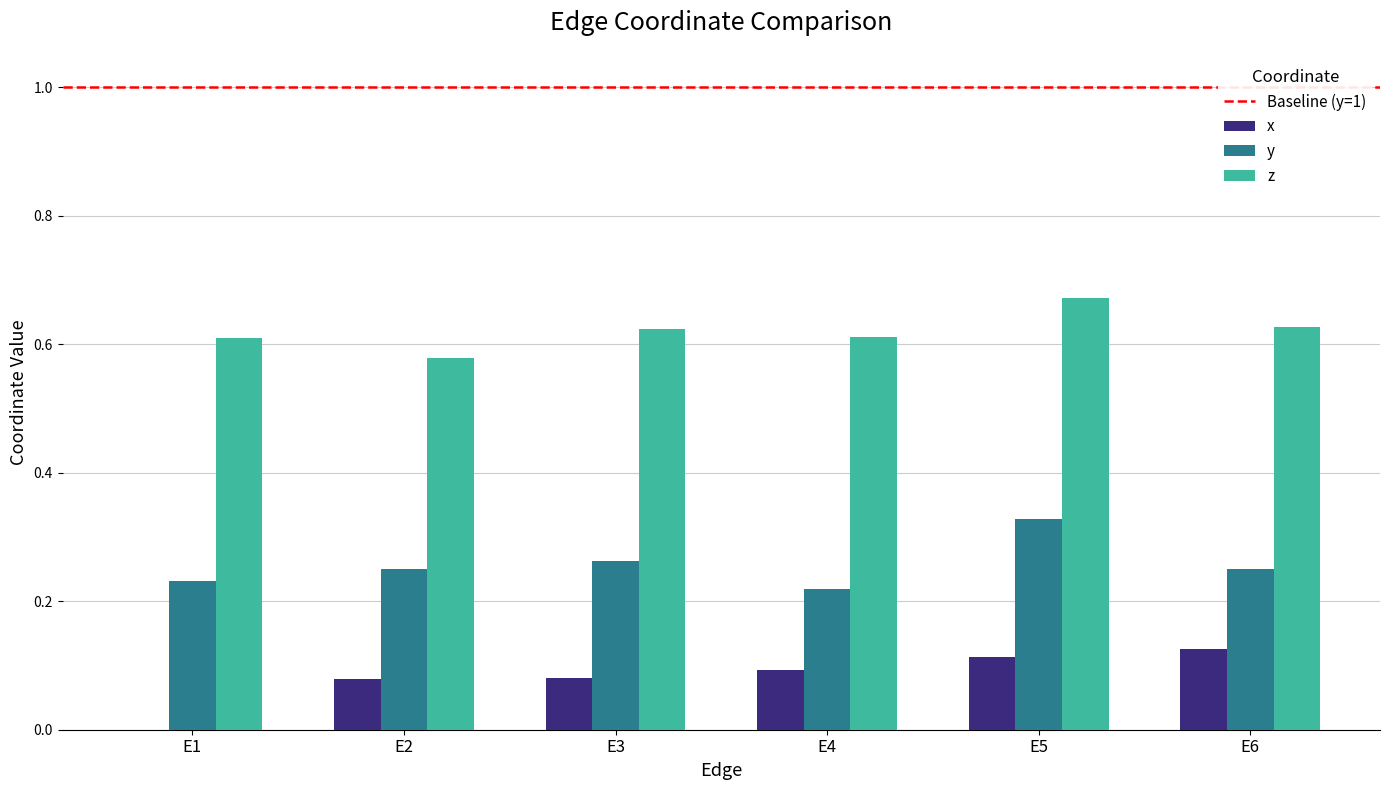

What is the sum of all z values?

3.7